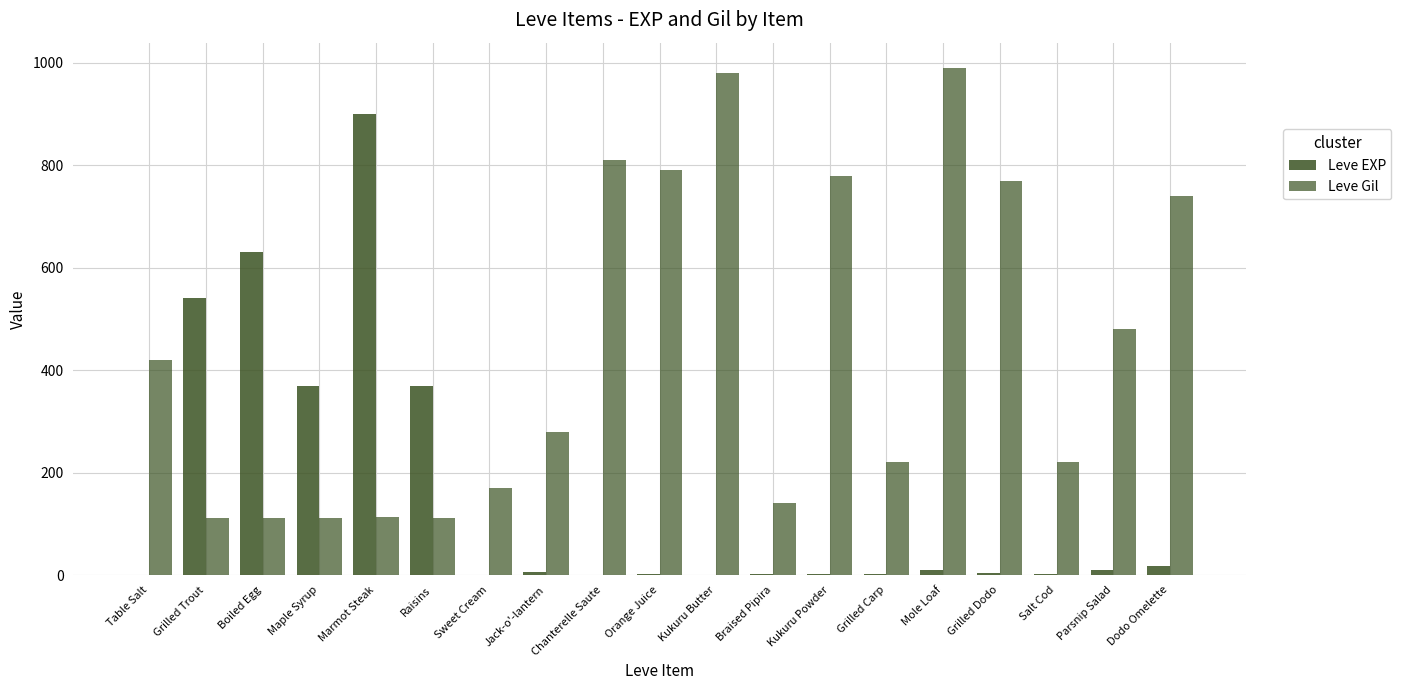

What is the minimum value for Leve EXP?

1